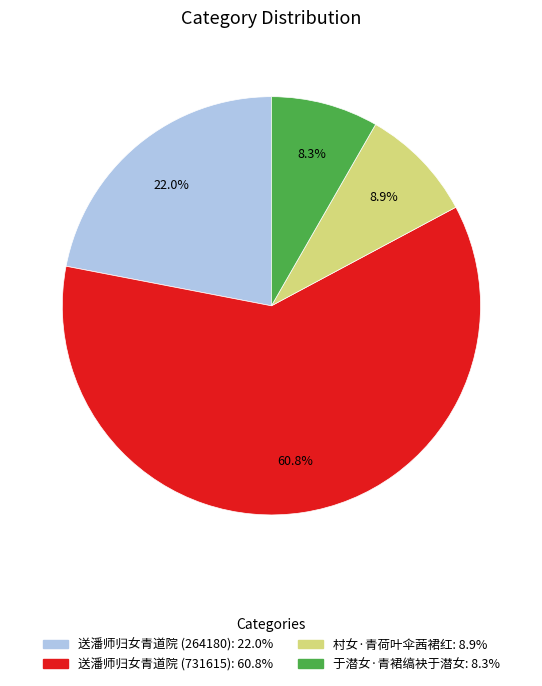

Count the number of slices in the pie.

4